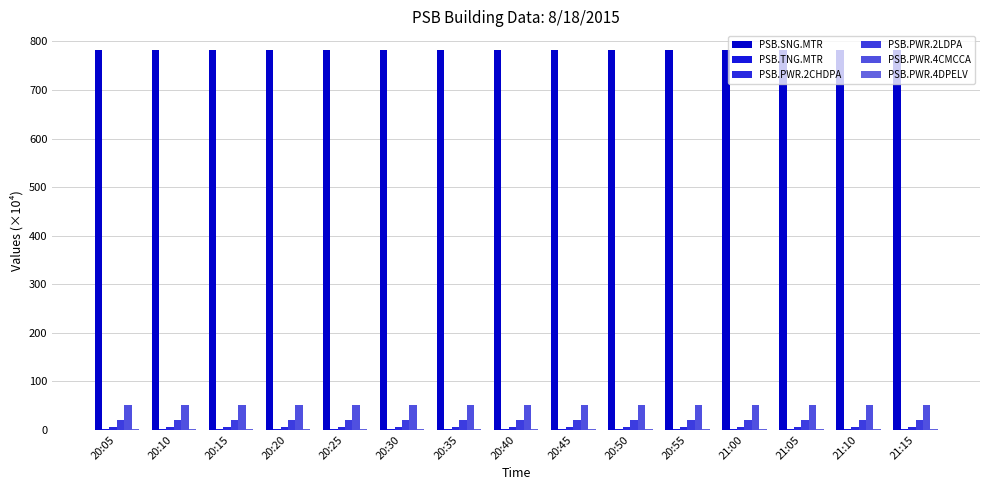

Are the bars grouped side by side (vs. stacked)?

Yes